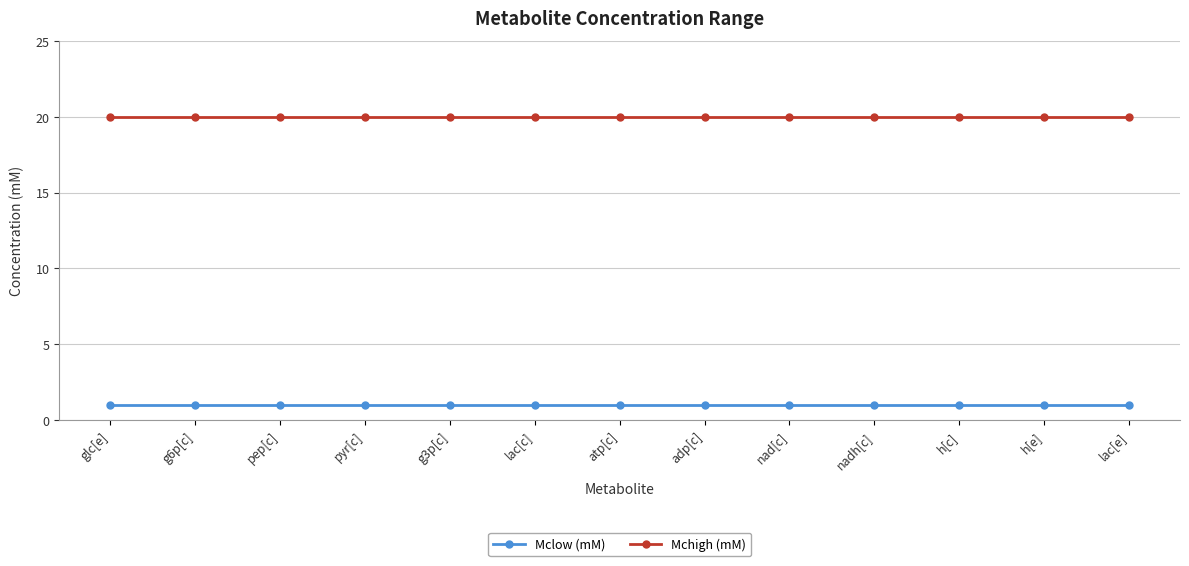

Reading left to right, transcribe all the data shown in this chart.

Mclow (mM): glc[e]=1	g6p[c]=1	pep[c]=1	pyr[c]=1	g3p[c]=1	lac[c]=1	atp[c]=1	adp[c]=1	nad[c]=1	nadh[c]=1	h[c]=1	h[e]=1	lac[e]=1
Mchigh (mM): glc[e]=20	g6p[c]=20	pep[c]=20	pyr[c]=20	g3p[c]=20	lac[c]=20	atp[c]=20	adp[c]=20	nad[c]=20	nadh[c]=20	h[c]=20	h[e]=20	lac[e]=20